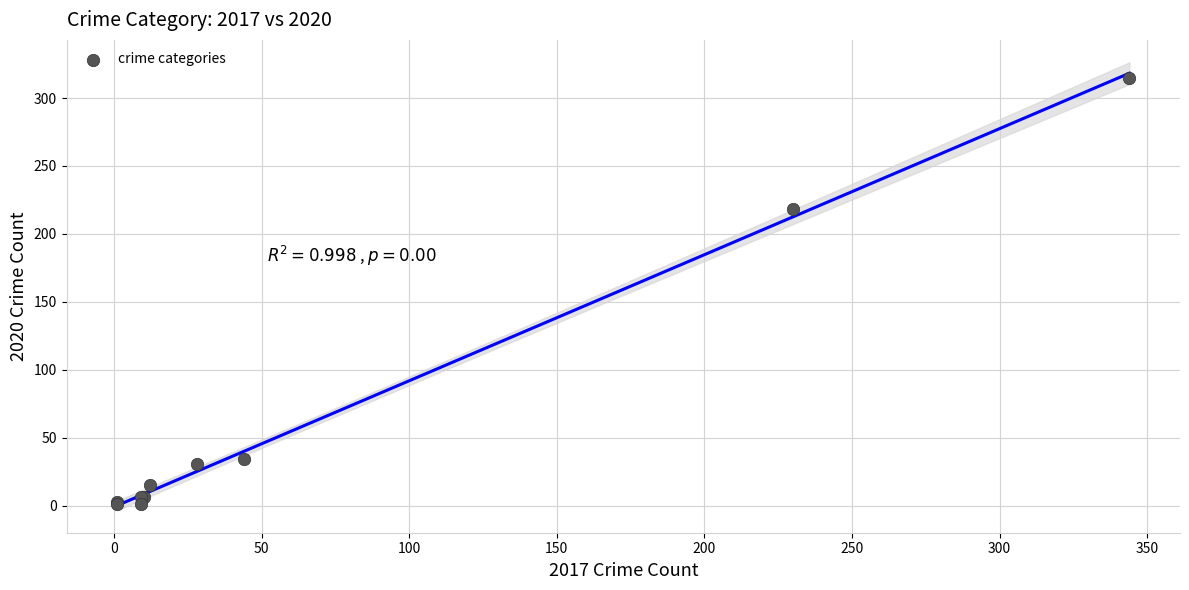

What Y value in the scatter plot is closest to 158?

218